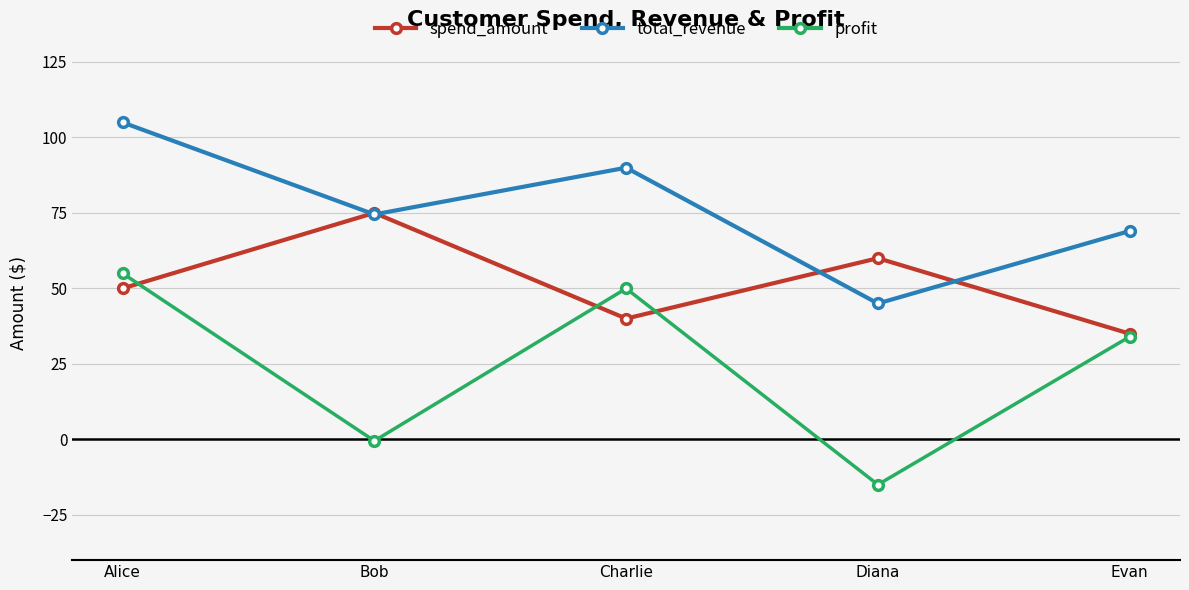

What is the label of the 2nd point from the right?

Diana